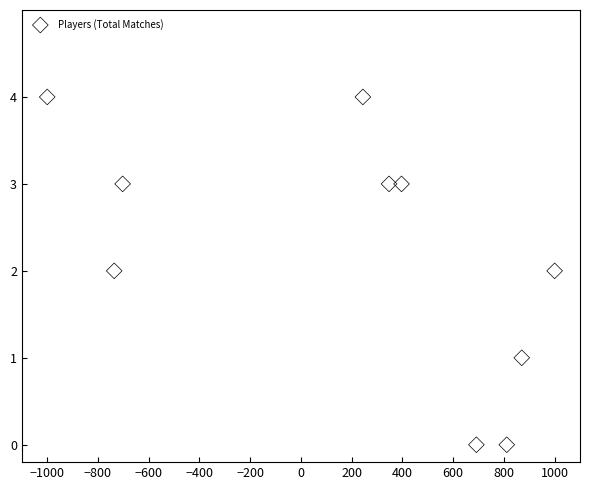

What is the range of Y values (max minus min)?

4